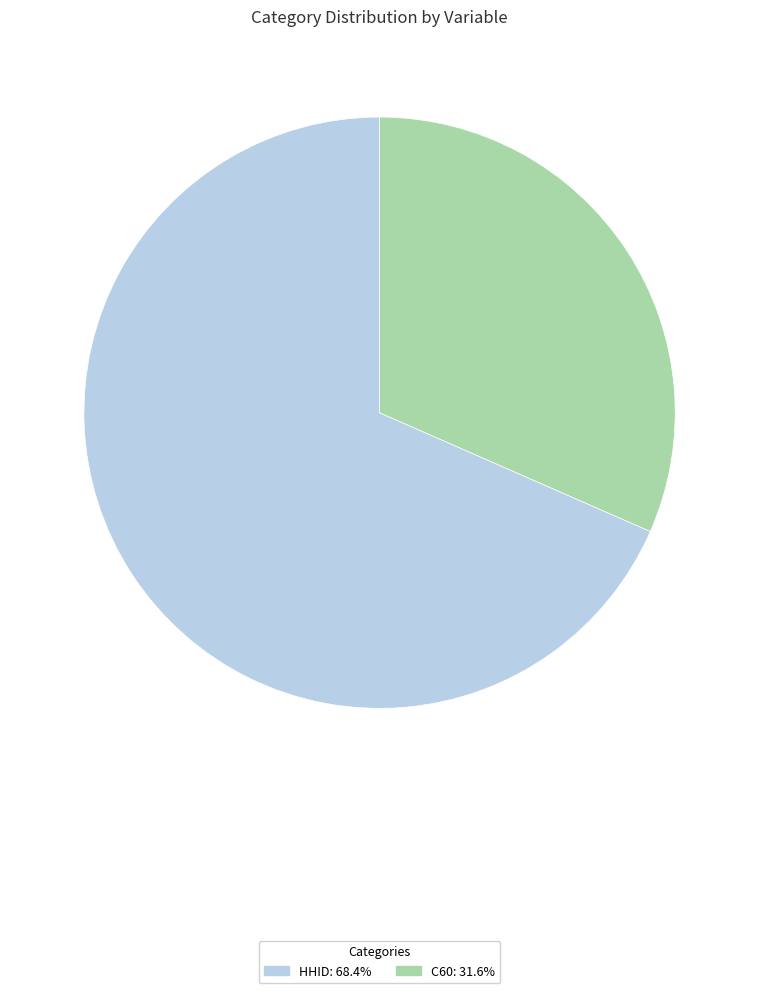

Combined, do HHID and C60 account for over 50%?

Yes